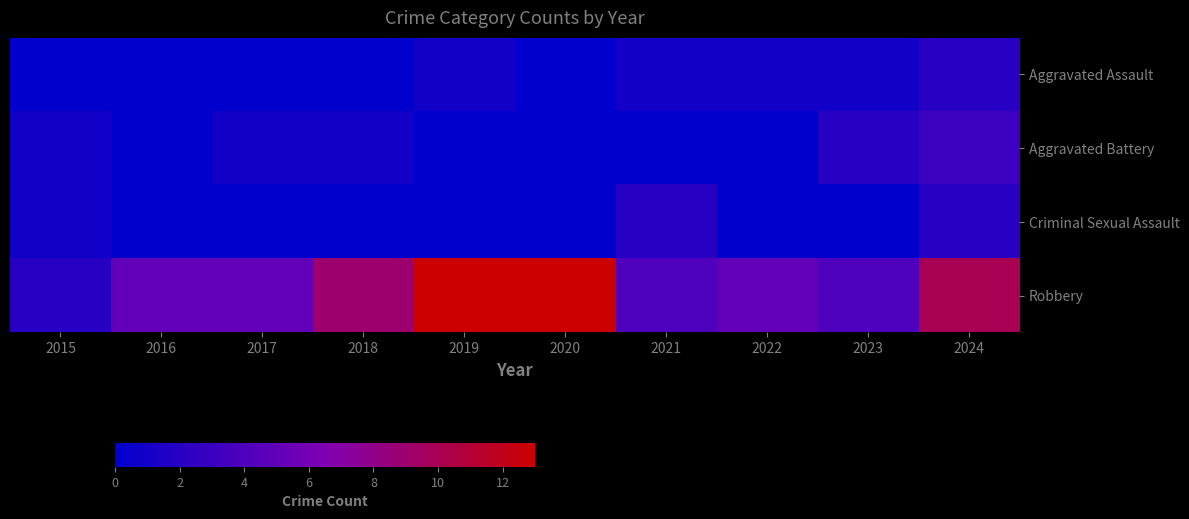

At 2016, list the series in order from largest to smallest.

Robbery, Aggravated Assault, Aggravated Battery, Criminal Sexual Assault